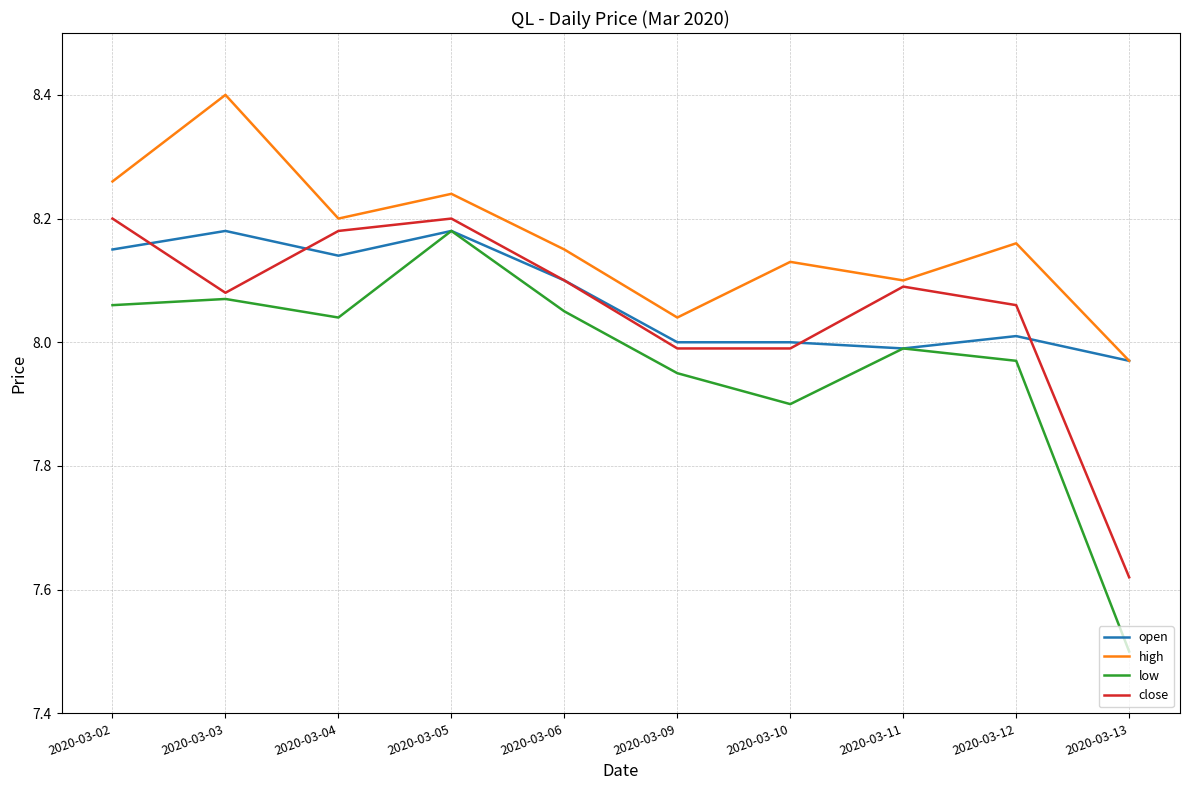

Count the number of categories in the chart.

10